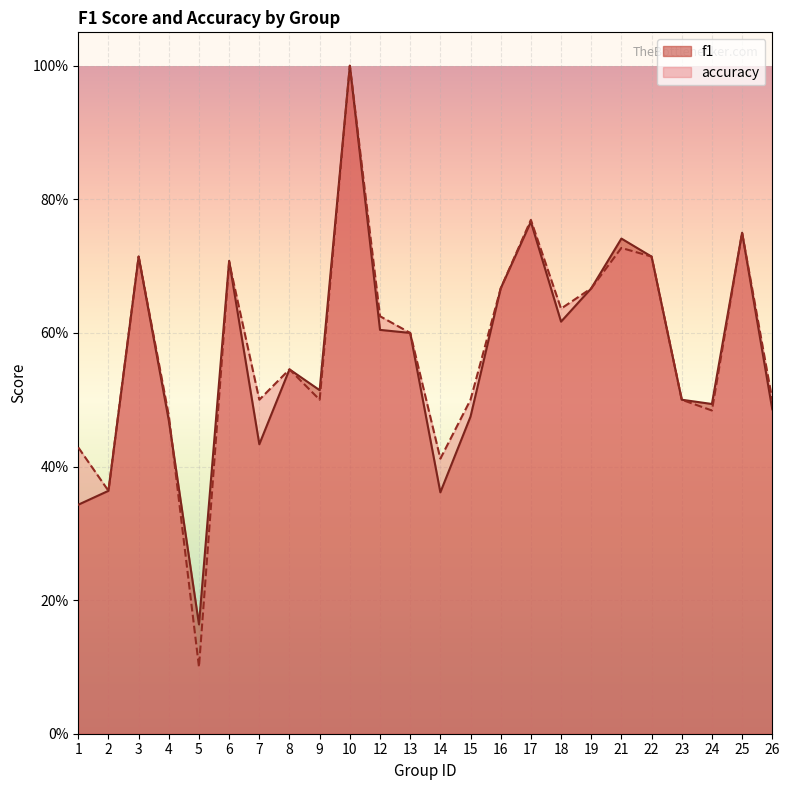

Which label corresponds to the smallest value in the chart?

5